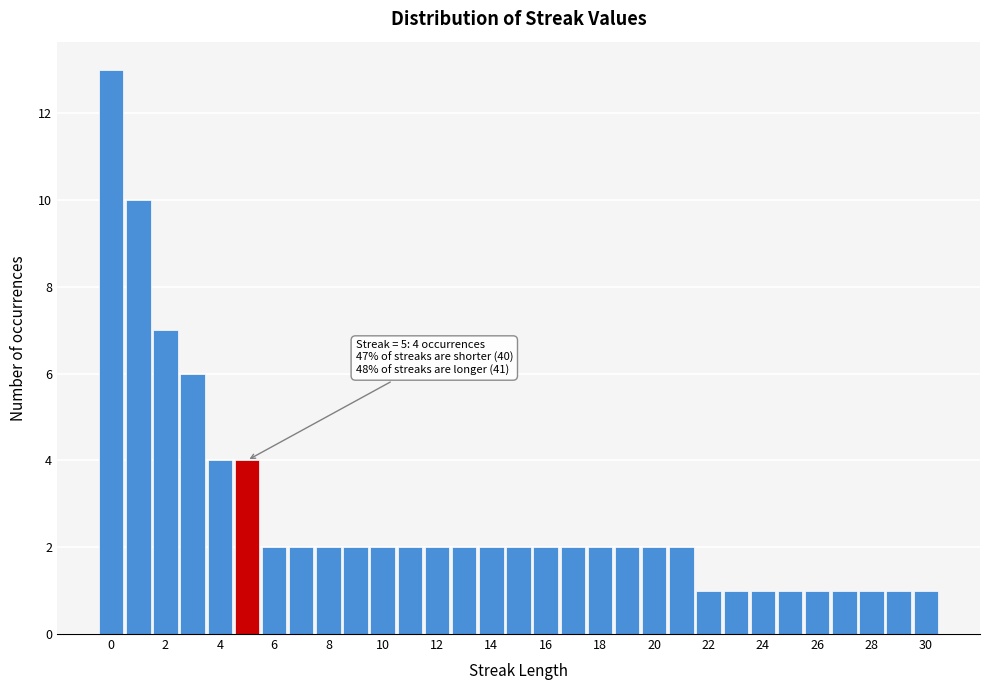

Over which range of the x-axis is the bar tallest?

-0.5 to 0.5